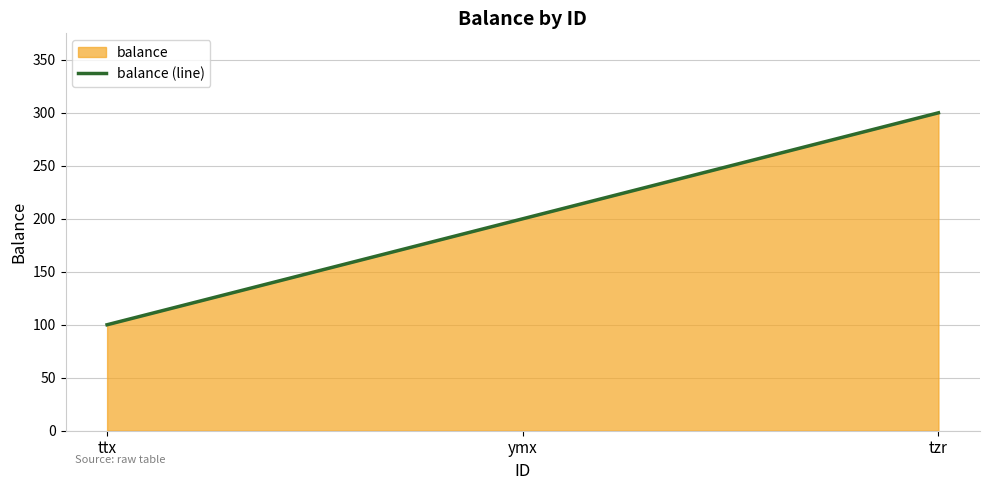

How many data points are less than 200?

1